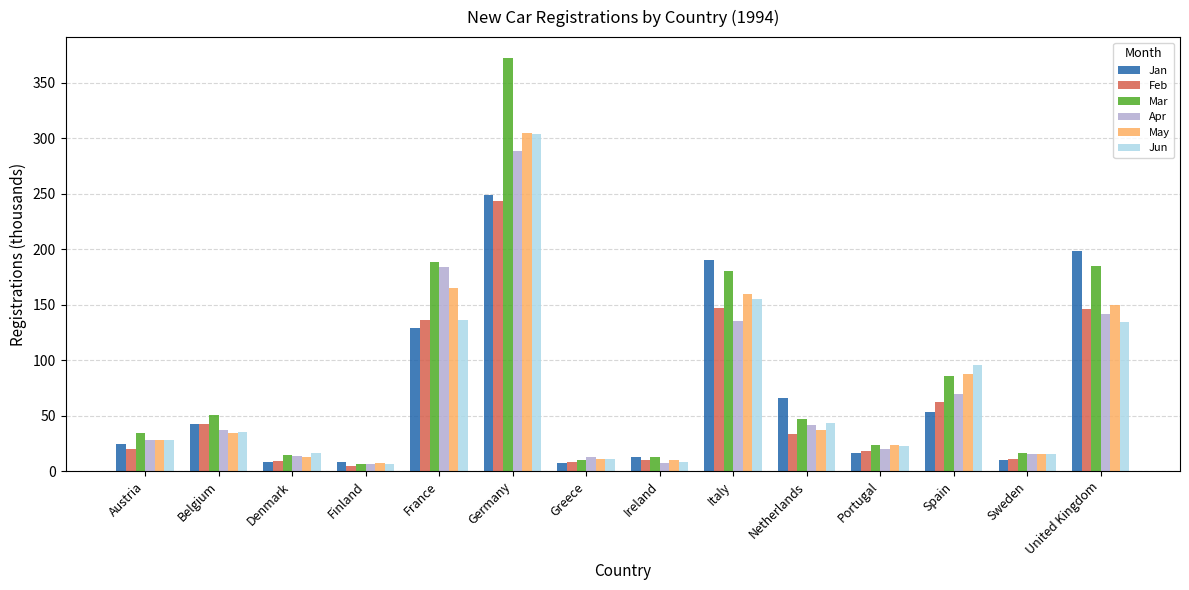

Where is Jan nearest to the value 128?

France